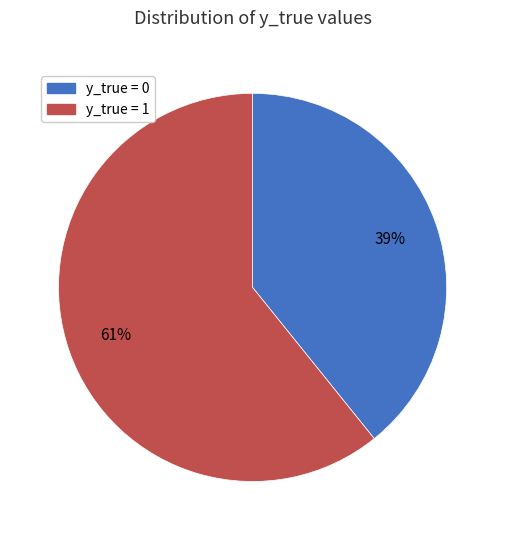

To the nearest percent, what is the combined percentage of y_true = 0 and y_true = 1?

100%